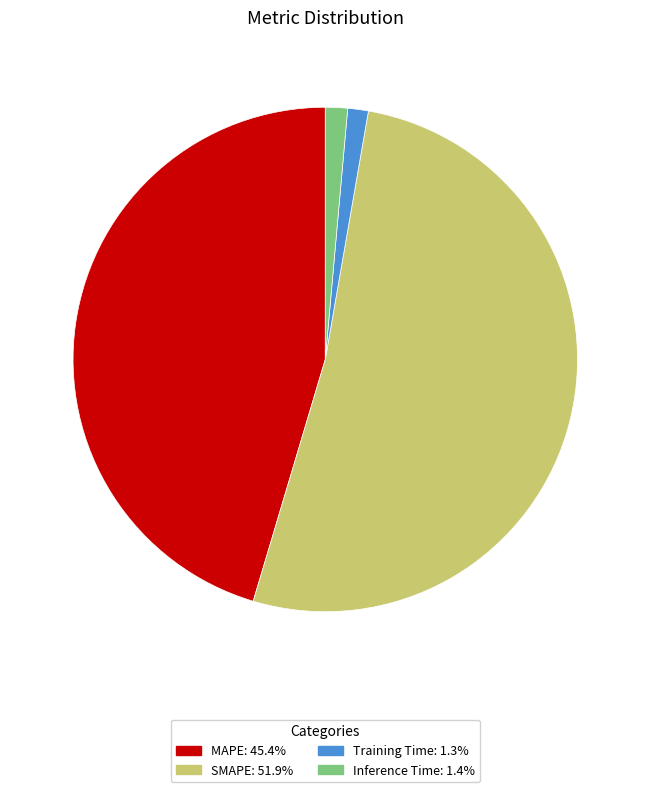

Which category accounts for the majority?

SMAPE